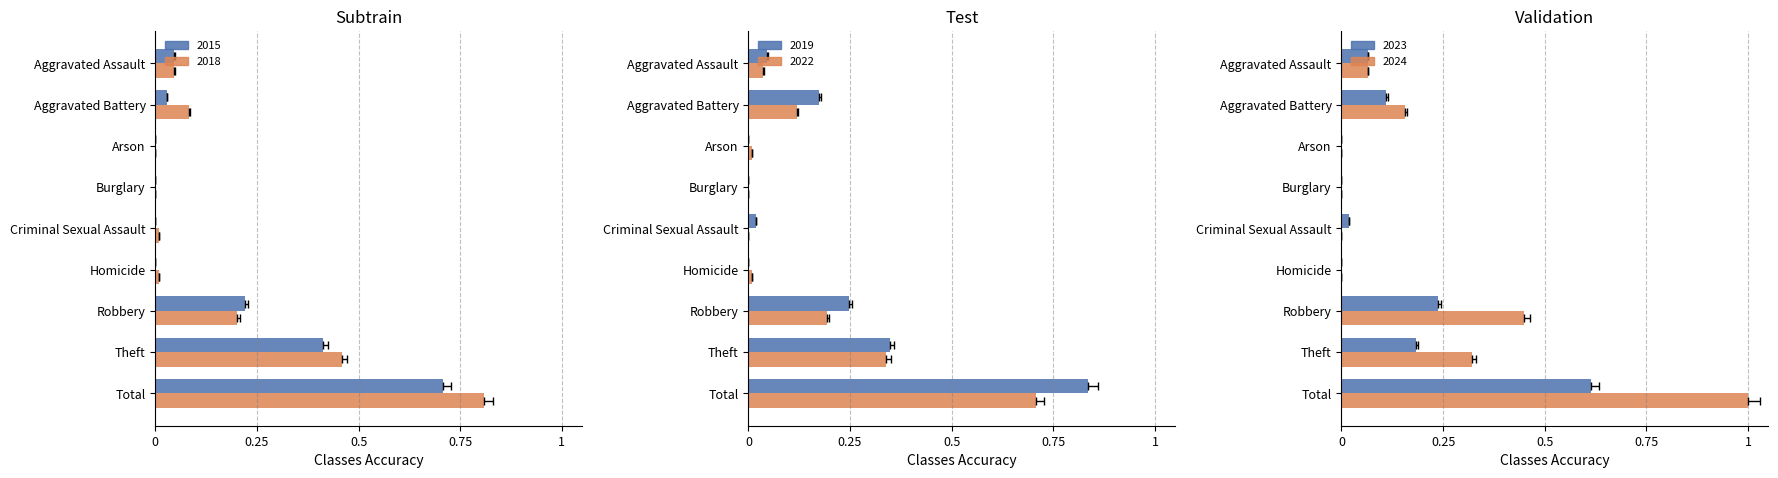

Reading left to right, list all the values displayed in this chart.

2018: 0.0	0.1	0.0	0.0	0.0	0.0	0.2	0.5	0.8
2022: 0.0	0.1	0.0	0.0	0.0	0.0	0.2	0.3	0.7
2019: 0.0	0.2	0.0	0.0	0.0	0.0	0.2	0.3	0.8
2023: 0.1	0.1	0.0	0.0	0.0	0.0	0.2	0.2	0.6
2024: 0.1	0.2	0.0	0.0	0.0	0.0	0.4	0.3	1.0
2015: 0.0	0.0	0.0	0.0	0.0	0.0	0.2	0.4	0.7